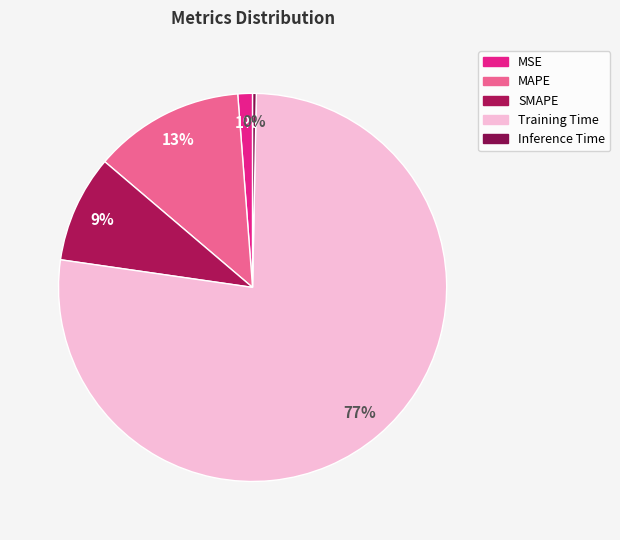

Does Training Time represent more than half of the total?

Yes